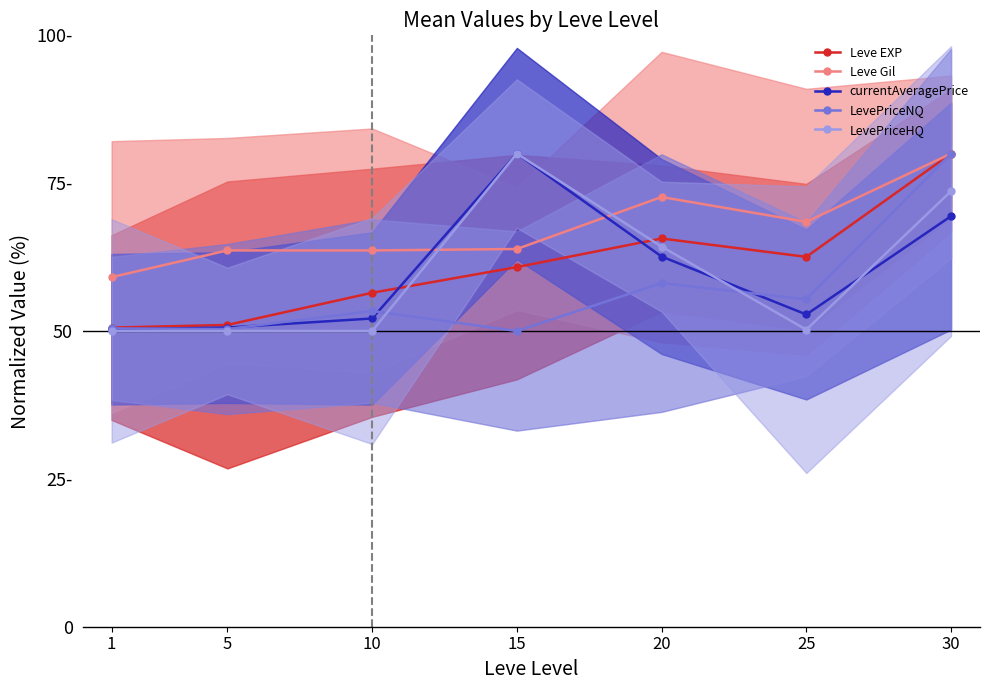

What is the sum of all Leve EXP values?

427.1